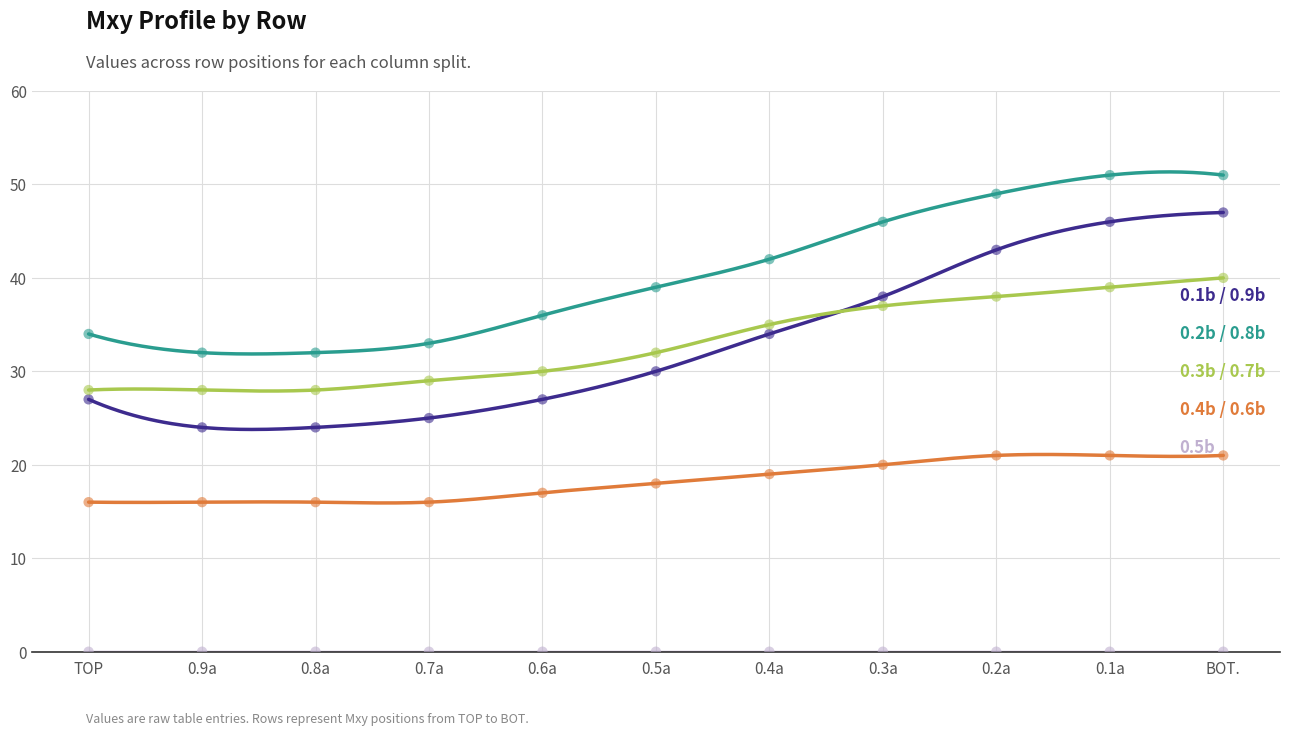

Is the value of 0.4b / 0.6b at BOT. greater than the value of 0.2b / 0.8b at 0.8a?

No